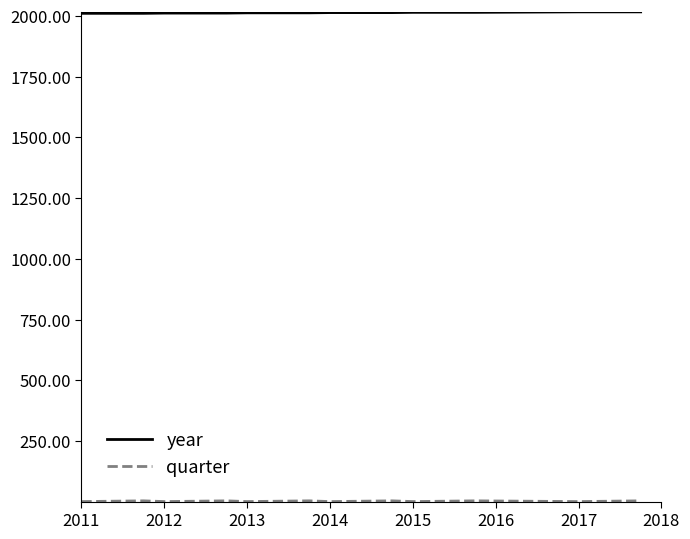

Which series has the largest total across all categories?

year